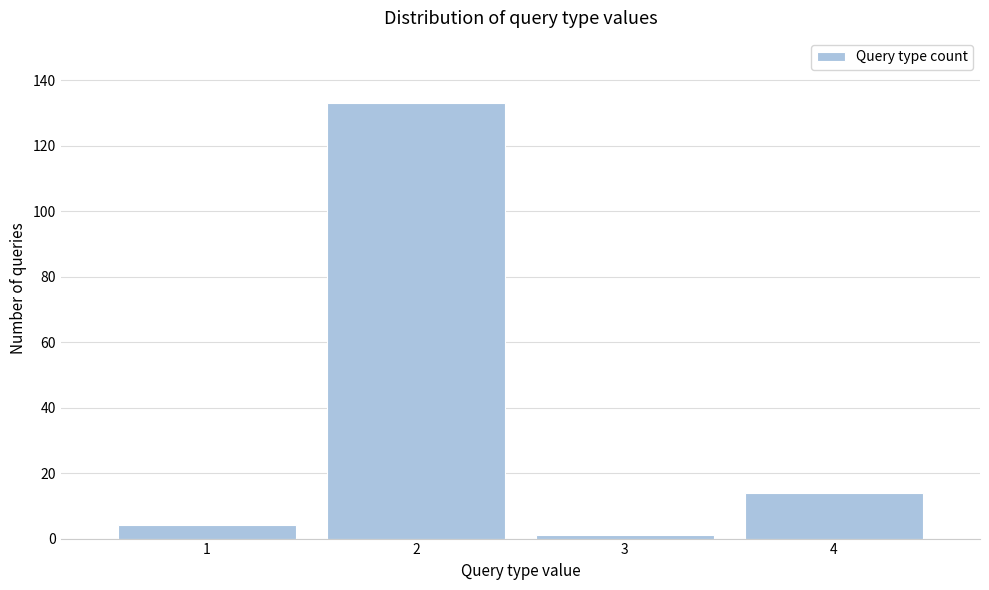

Reading left to right, transcribe this chart: for each bar, give the range it covers on the x-axis and its height. The values are not printed on the chart, so give them approximately, as read against the axis.

0.5 to 1.5: 4
1.5 to 2.5: 134
2.5 to 3.5: under 2
3.5 to 4.5: 14